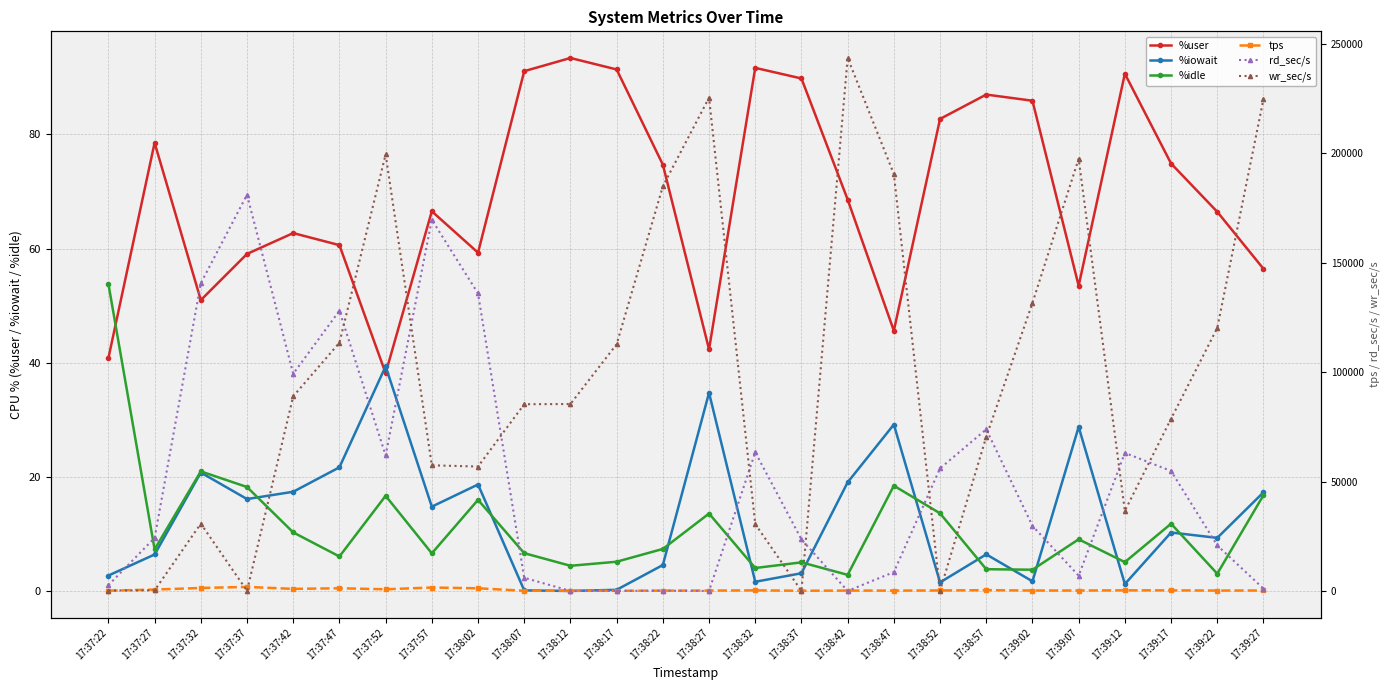

Between 17:37:32 and 17:37:57, which series saw the biggest shift?

rd_sec/s